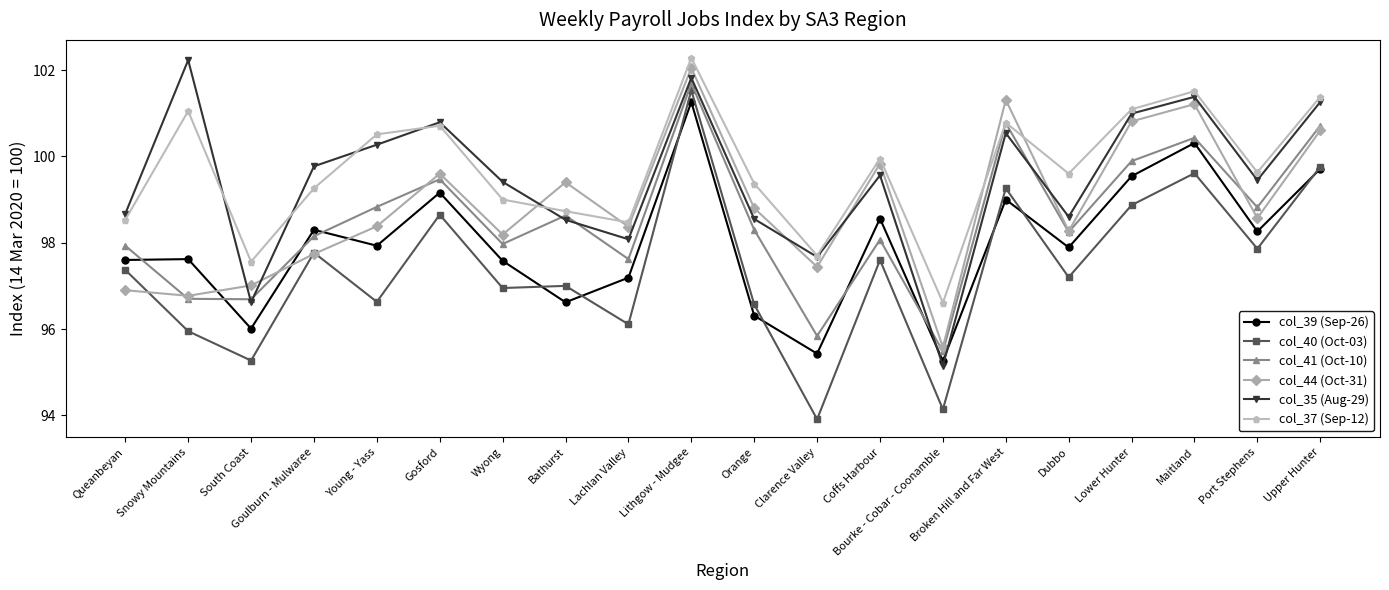

What value does the col_41 (Oct-10) series have at Lower Hunter?

99.9